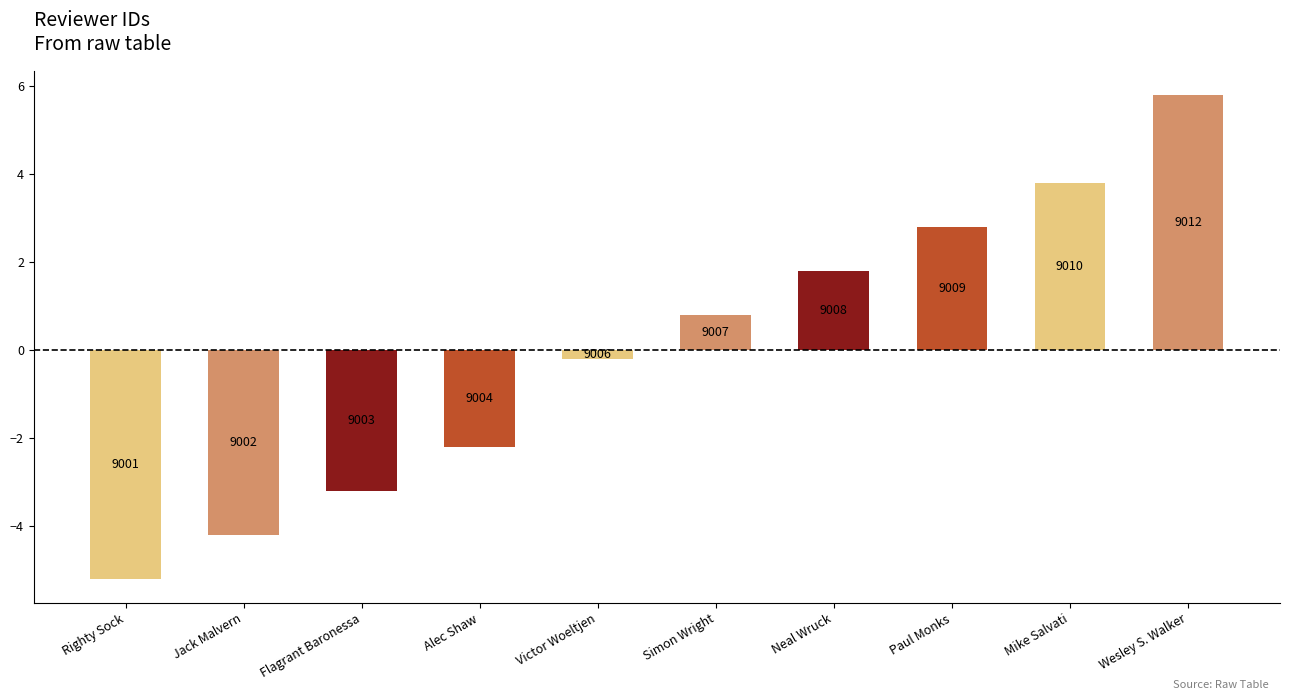

What is the difference between the maximum and minimum values?

11.0